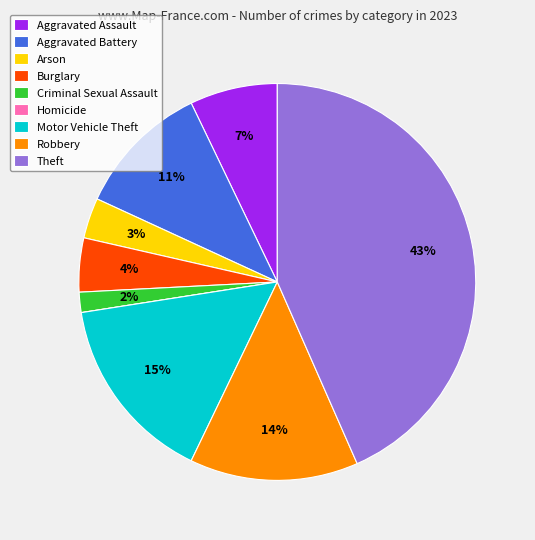

True or false: Theft accounts for 43% of the total.

True